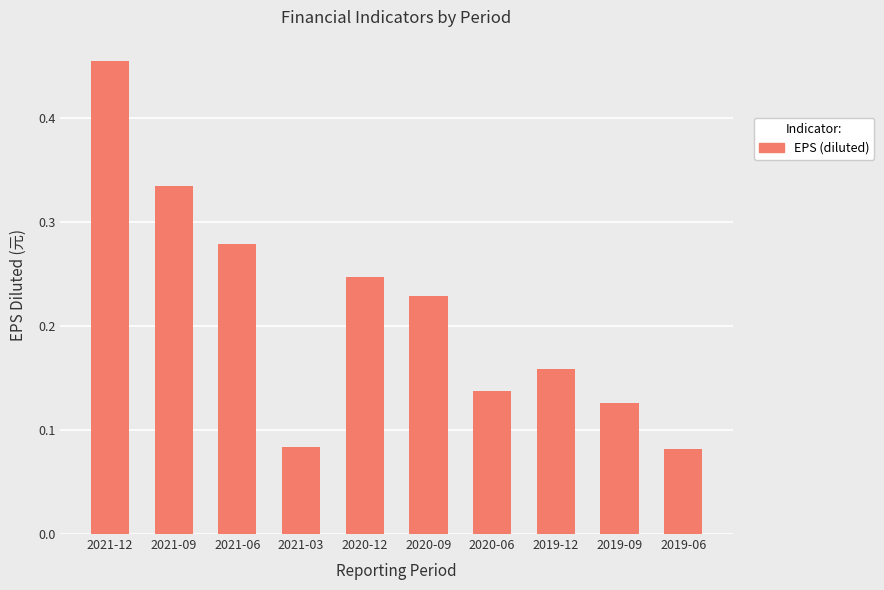

What is the change in value from 2021-03 to 2020-09?

+0.1